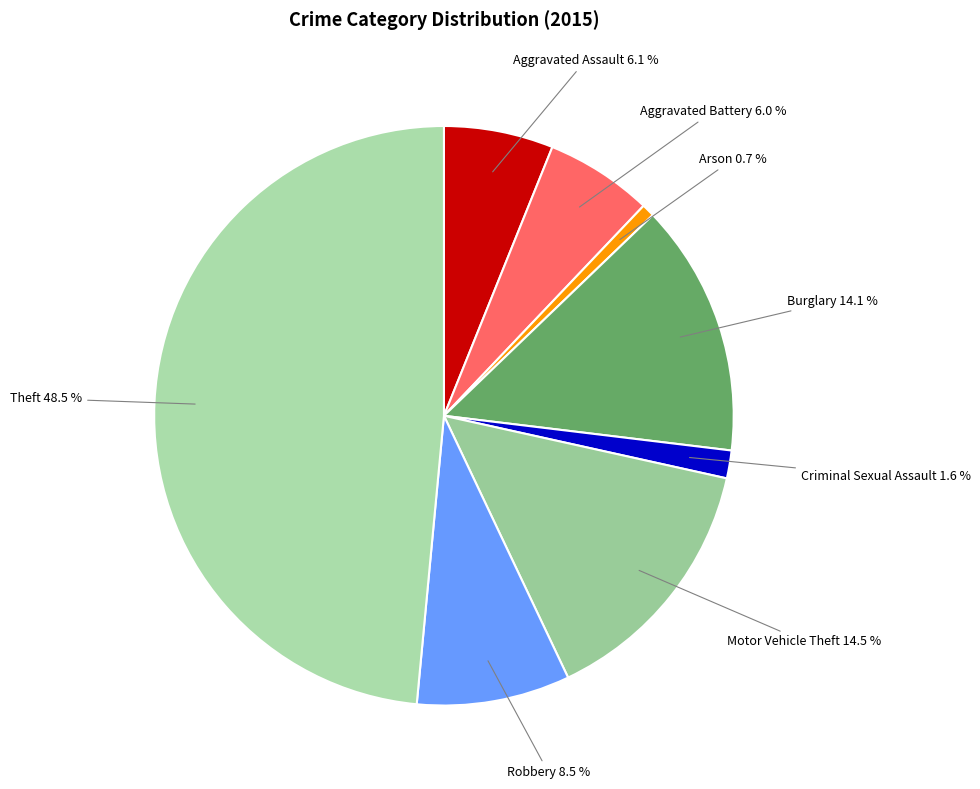

Which slice is the smallest?

Arson